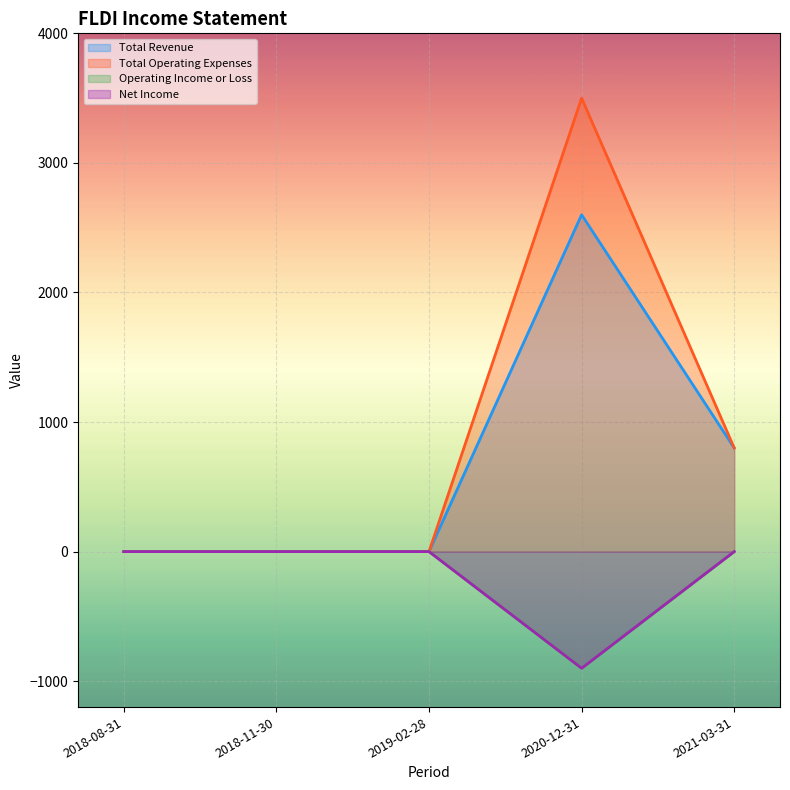

The value of Total Revenue at 2018-08-31 is -1693. True or false?

False